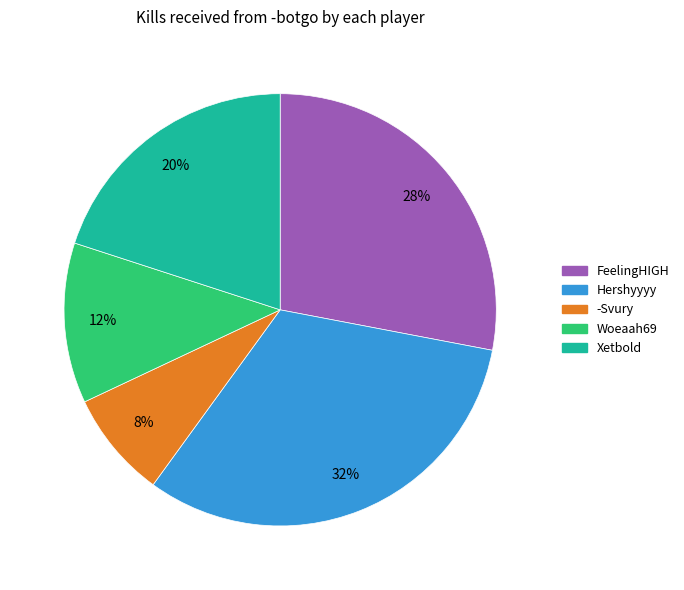

Which slice is the largest?

Hershyyyy